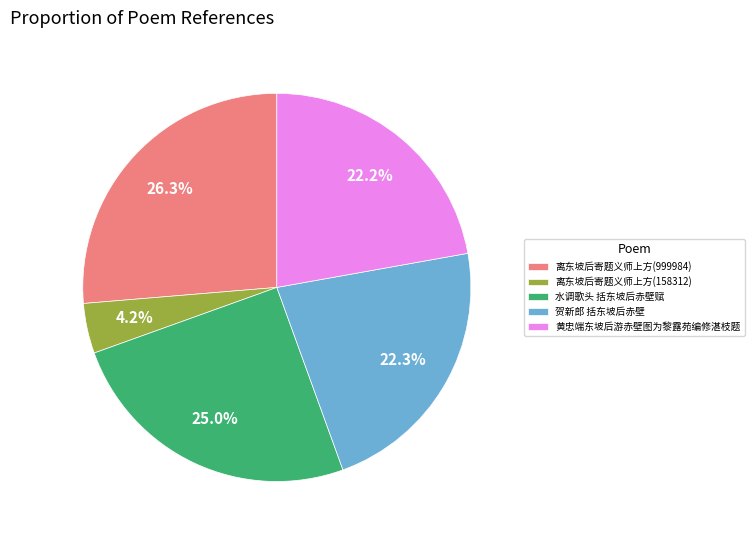

What percentage is the 黄忠端东坡后游赤壁图为黎露苑编修湛枝题 slice, to the nearest percent?

22%